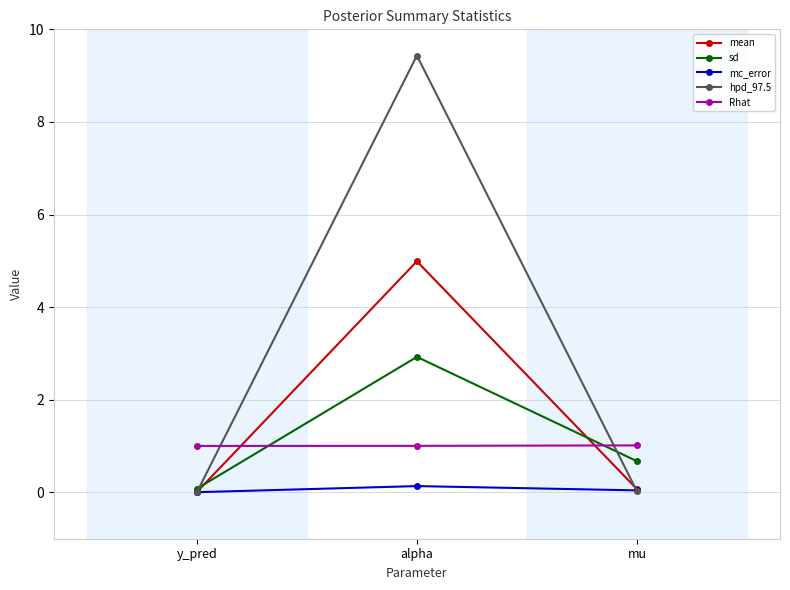

The sd series shows 0.1 at y_pred. True or false?

True